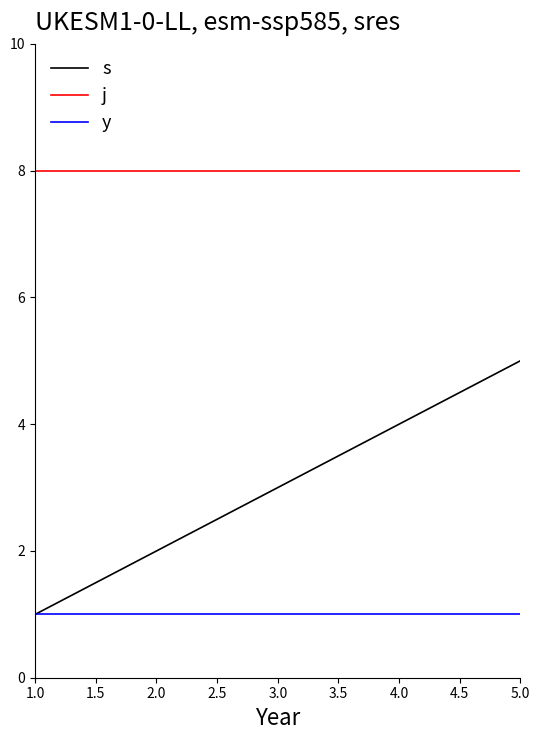

True or false: j and s cross at least once.

False